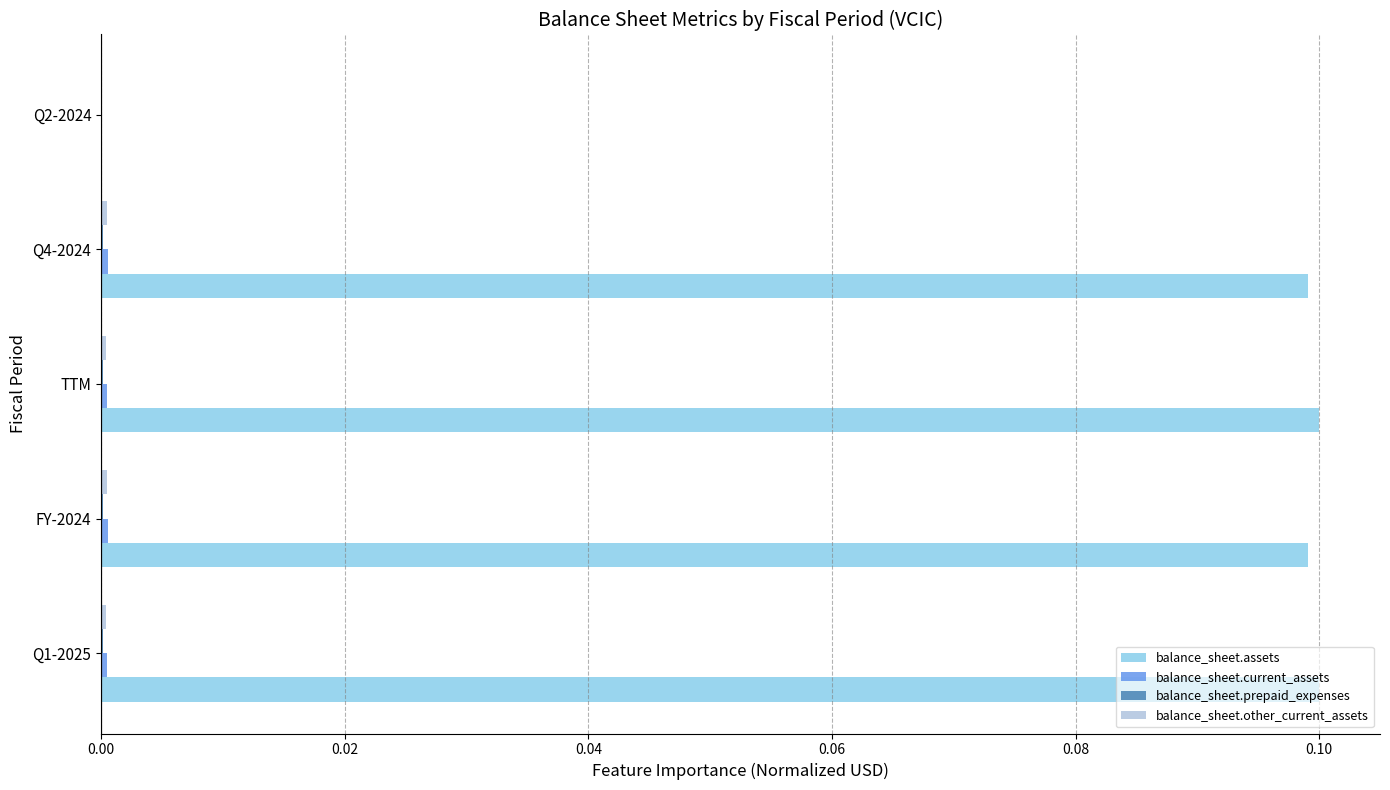

Between Q1-2025 and Q2-2024, which series saw the biggest shift?

balance_sheet.assets